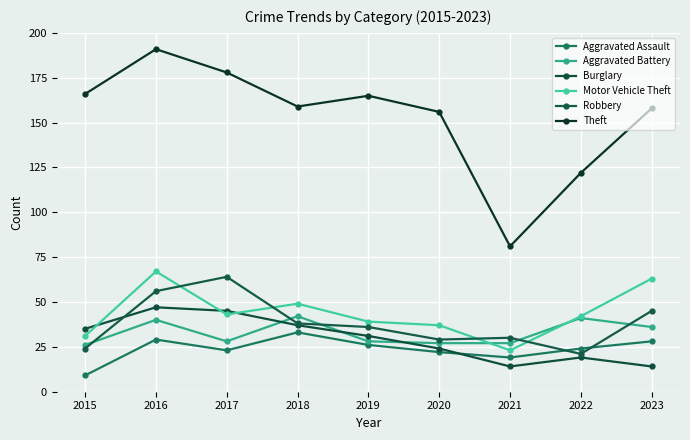

Is this an area chart (filled region under the line)?

No